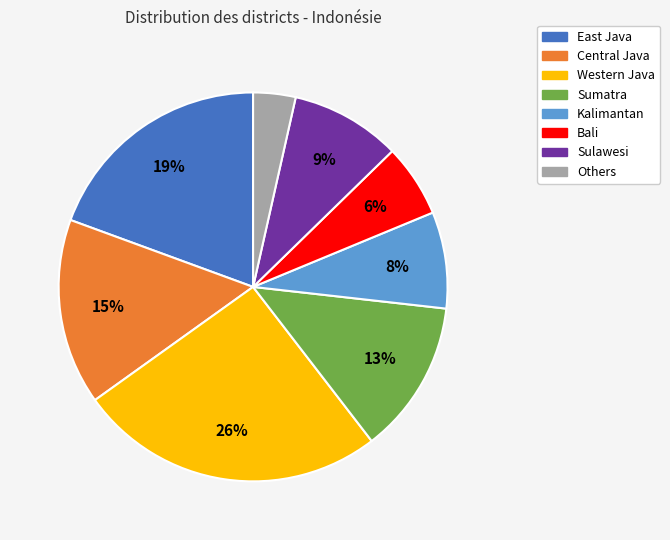

Is it true that Central Java is 30% of the pie?

False